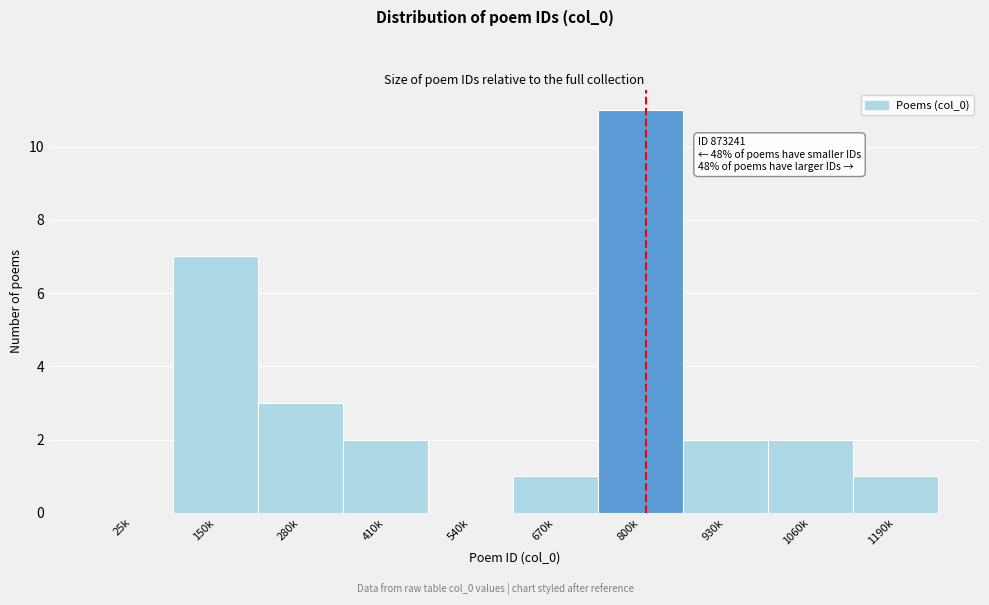

Reading left to right, extract all data points from this chart.

25k=0	150k=7	280k=3	410k=2	540k=0	670k=1	800k=11	930k=2	1060k=2	1190k=1